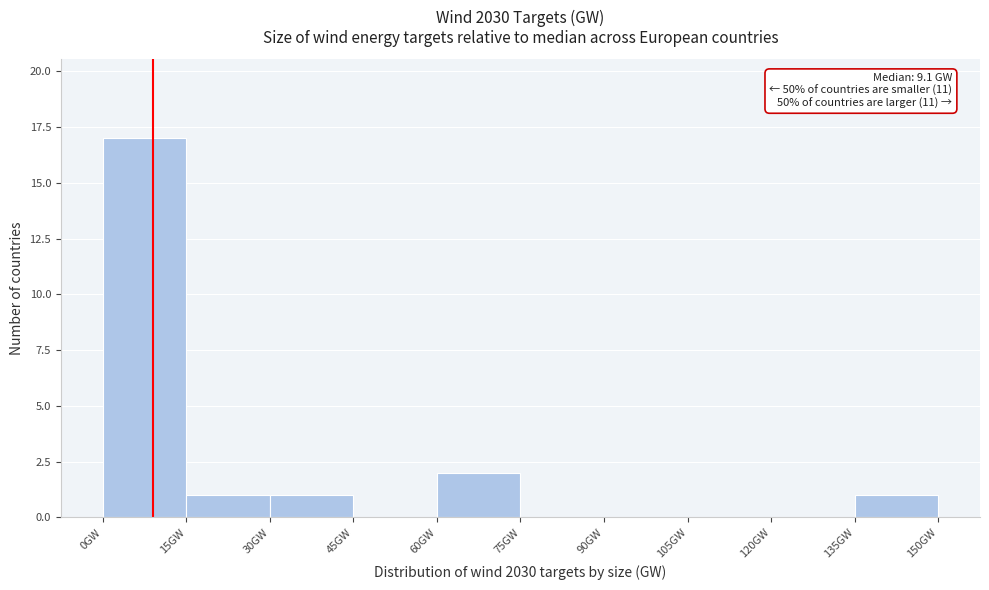

Which range on the x-axis has the tallest bar?

0 to 15